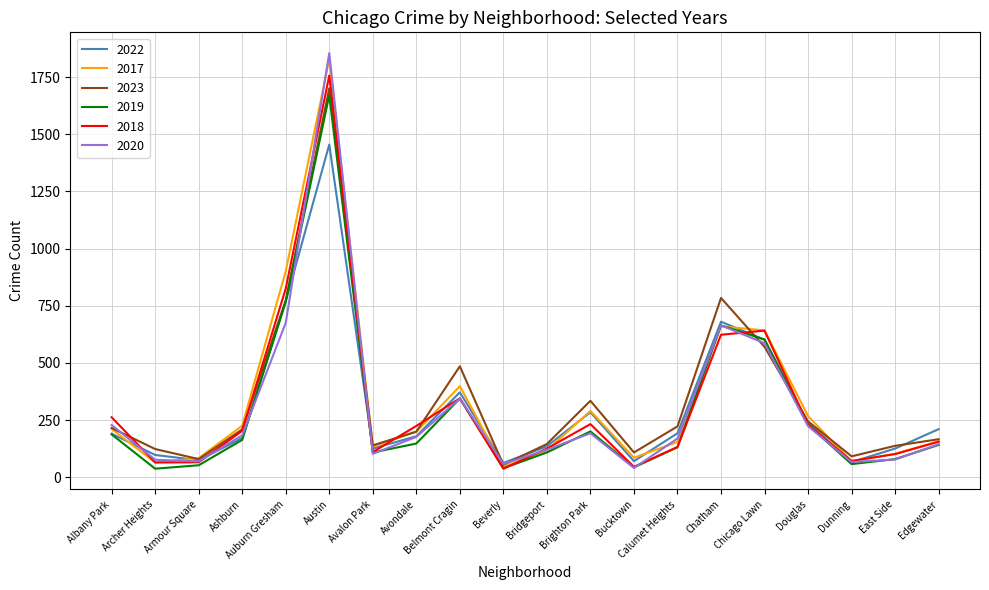

What is the greatest value displayed?

1855